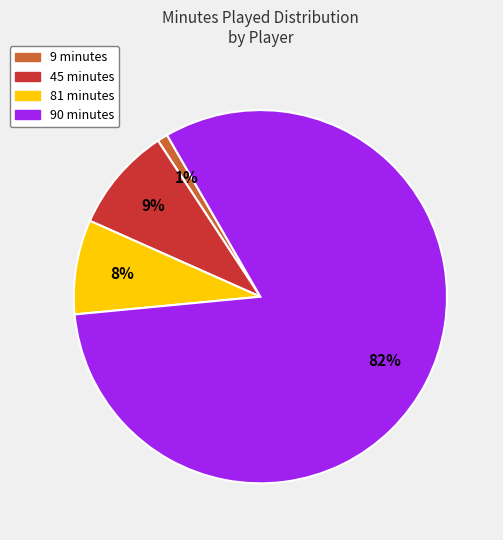

Is there any slice that represents more than half of the pie?

Yes